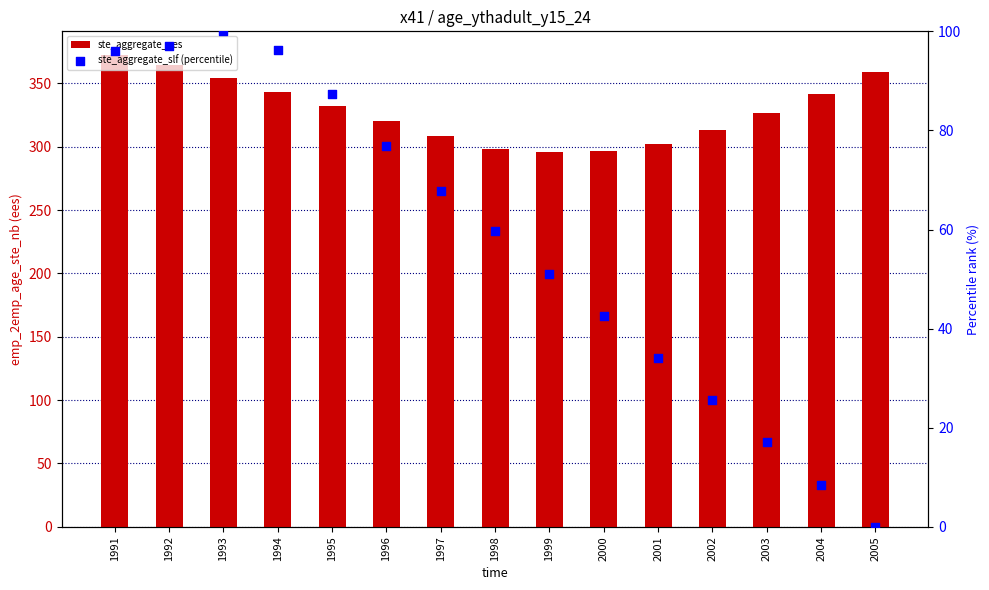

Which series has the widest spread of Y values?

ste_aggregate_slf (percentile)